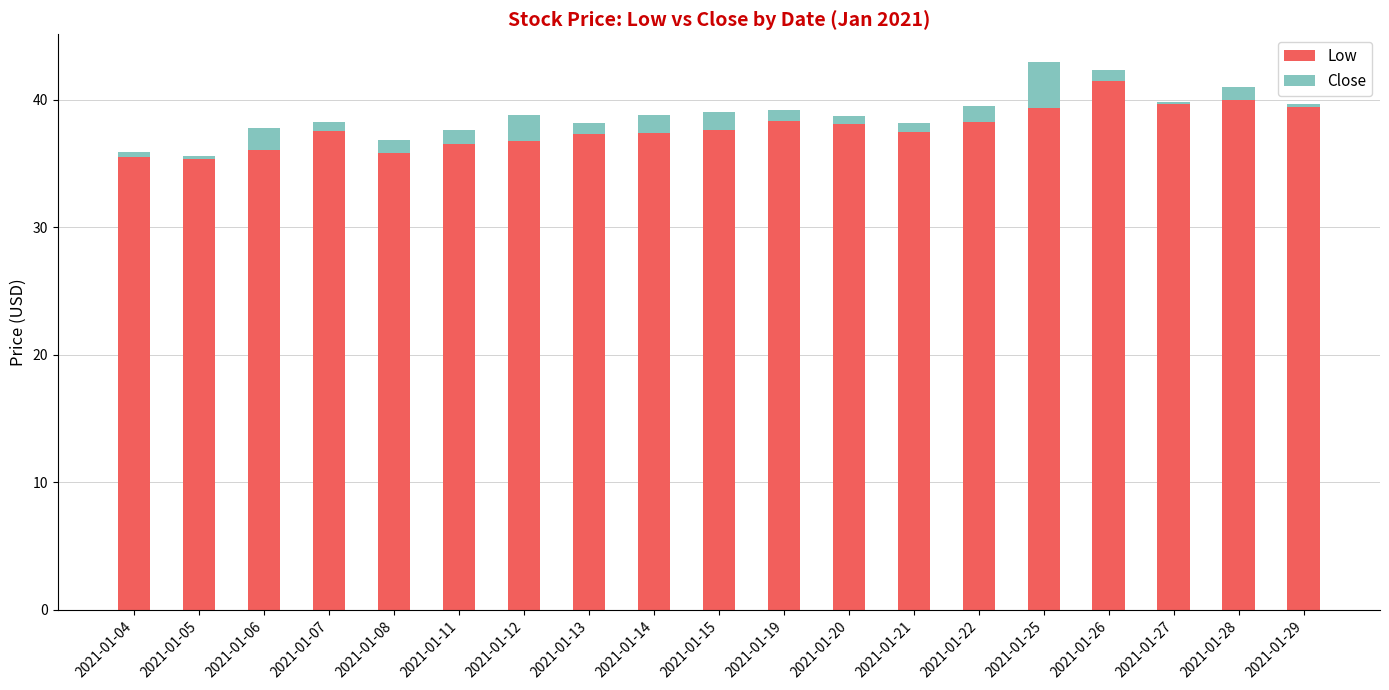

True or false: Low has a value of 59.8 at 2021-01-14.

False